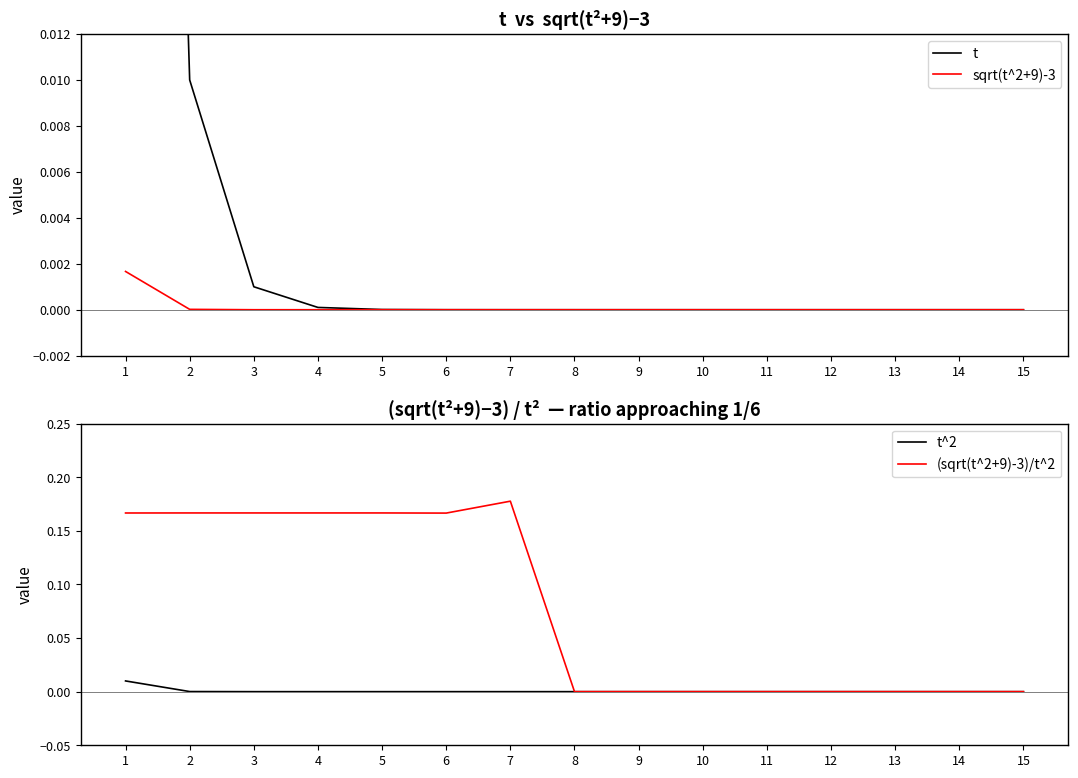

At which label does t^2 reach its minimum?

15